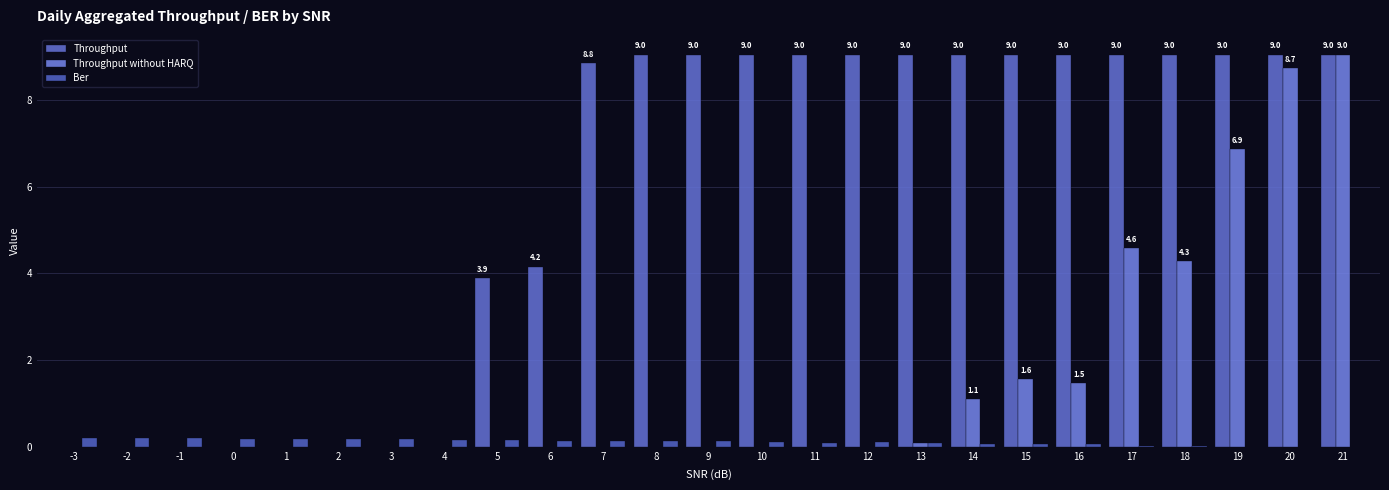

List the labels in order of Throughput without HARQ value, largest first.

21, 20, 19, 17, 18, 15, 16, 14, 13, -3, -2, -1, 0, 1, 2, 3, 4, 5, 6, 7, 8, 9, 10, 11, 12